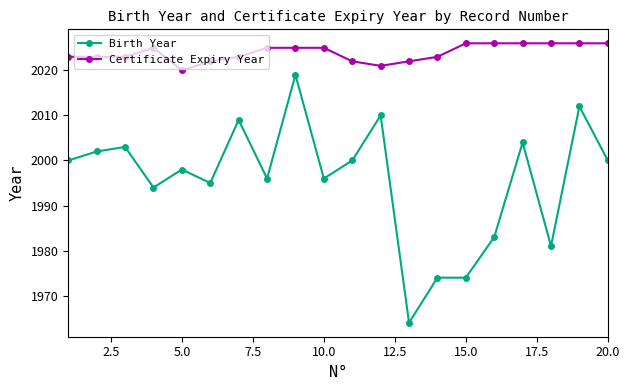

Is this an area chart (filled region under the line)?

No